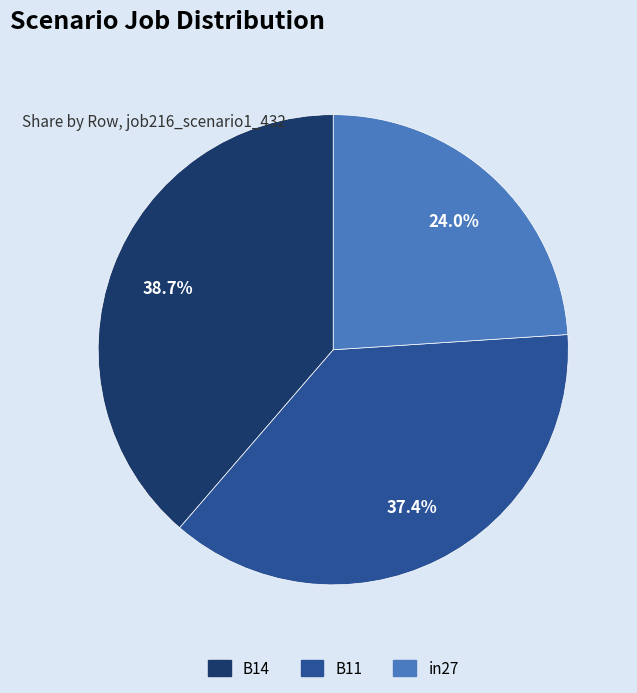

To the nearest percent, what is the combined percentage of in27 and B14?

63%